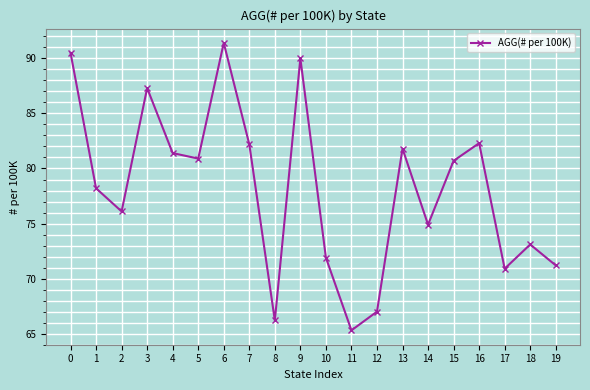

Is this an area chart (filled region under the line)?

No